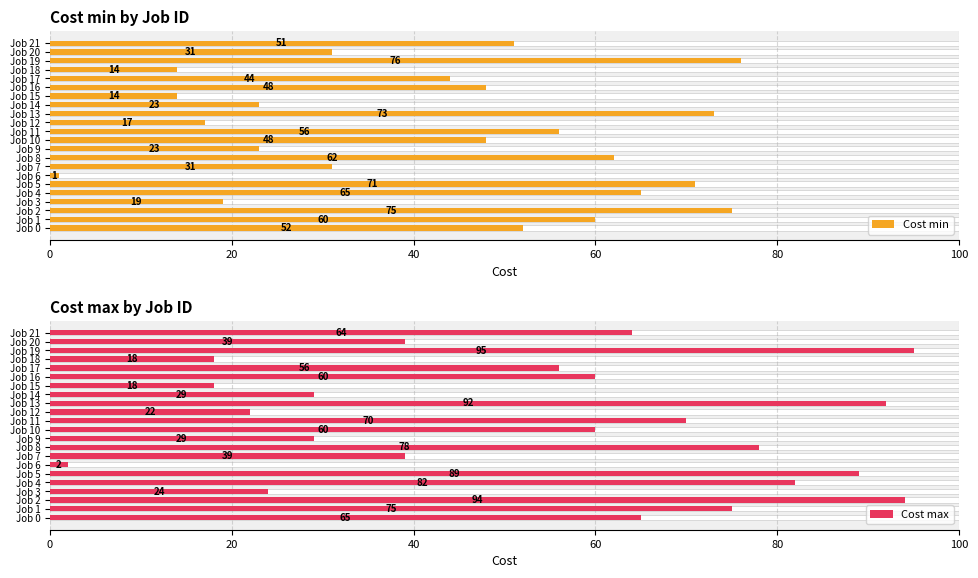

At which category does the chart reach its peak across all series?

Job 19